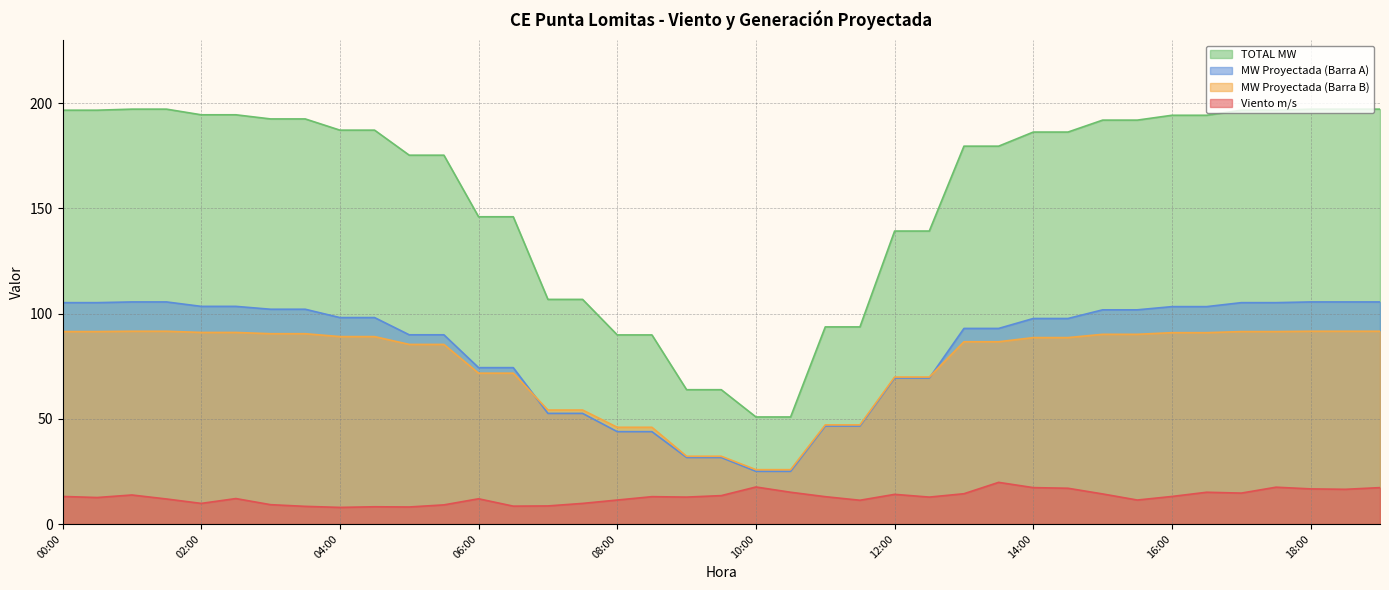

What is the maximum value shown in the chart?

197.1